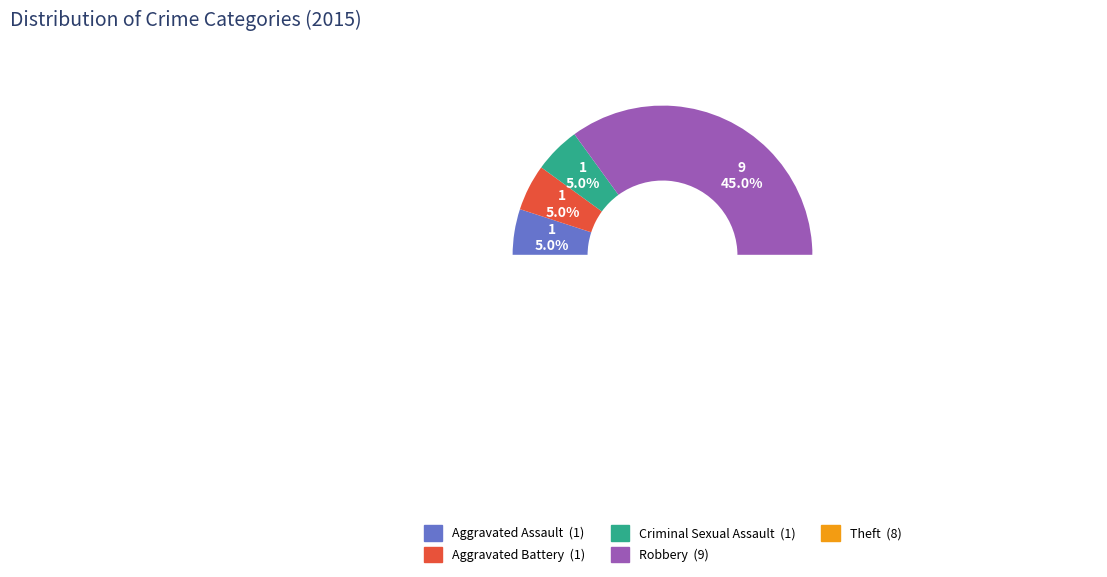

To the nearest percent, what is the difference between the largest and smallest slice percentages?

40%